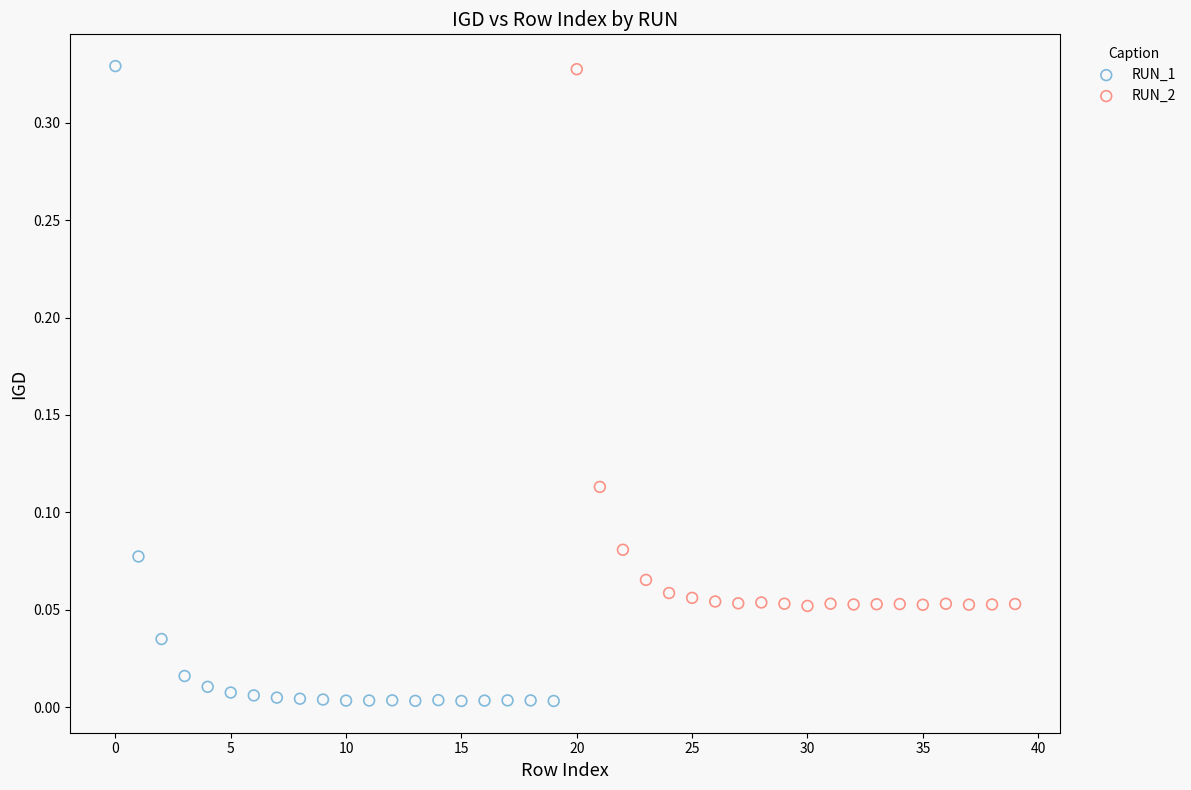

Which series has the widest spread of Y values?

RUN_1